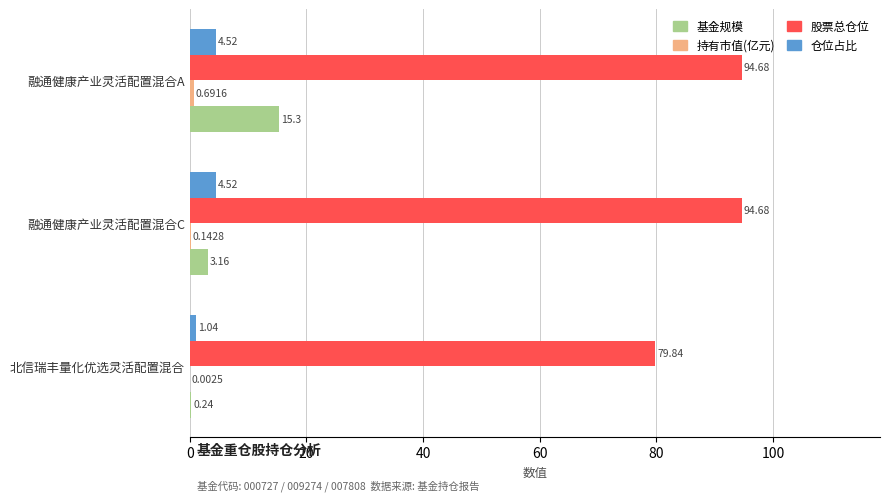

How many data points does each series have?

3